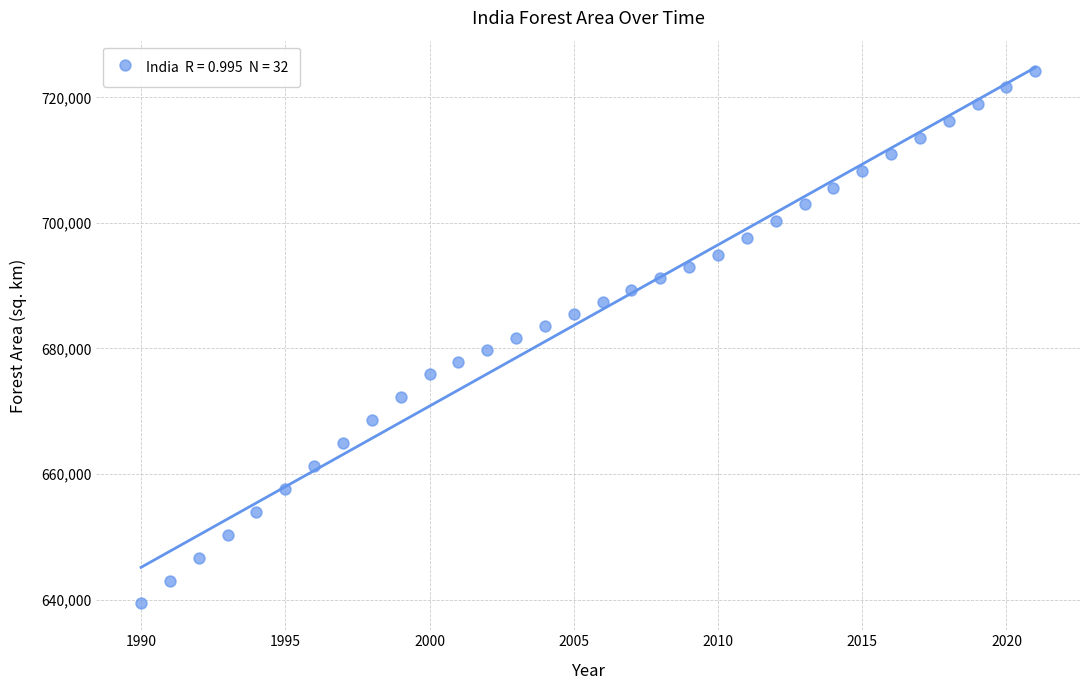

What is the range of Y values (max minus min)?

84884